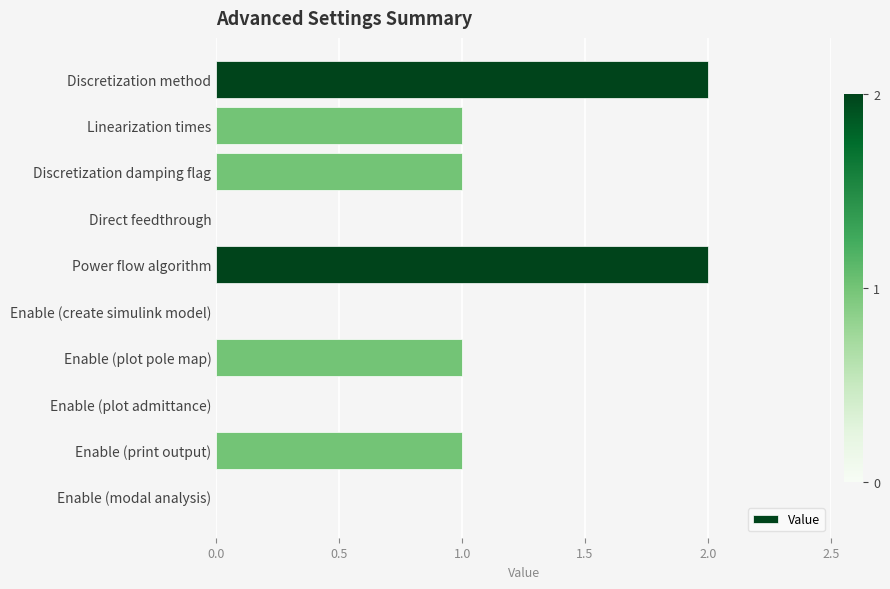

What is the sum of the values at Linearization times and Power flow algorithm?

3